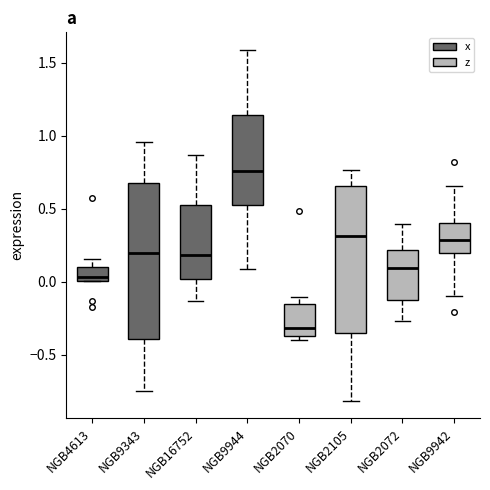

Comparing the boxes themselves (not the whiskers), which one is the tallest?

NGB9343